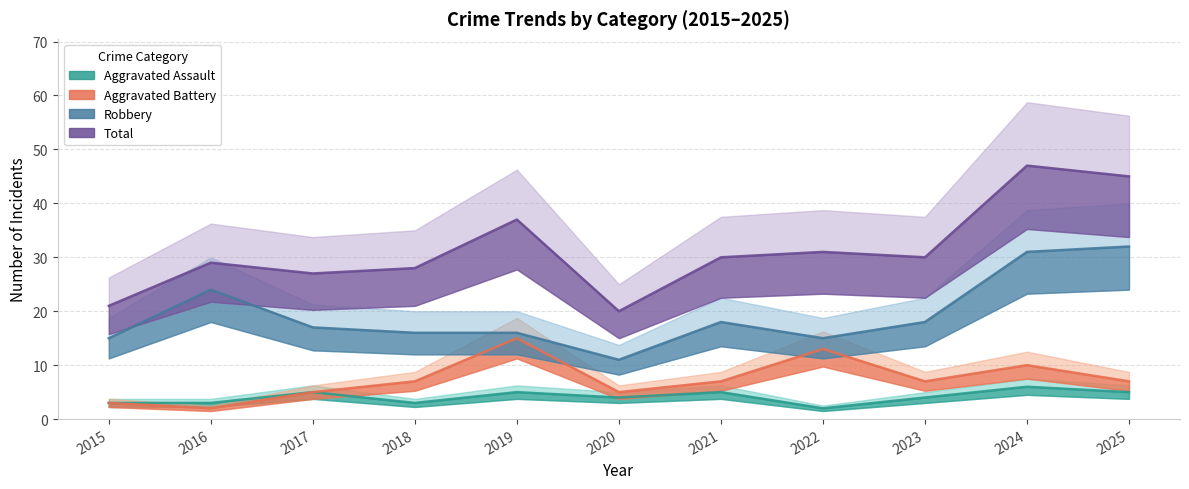

Reading left to right, what are all the values shown in this chart?

Aggravated Assault: 2015=3	2016=3	2017=5	2018=3	2019=5	2020=4	2021=5	2022=2	2023=4	2024=6	2025=5
Aggravated Battery: 2015=3	2016=2	2017=5	2018=7	2019=15	2020=5	2021=7	2022=13	2023=7	2024=10	2025=7
Robbery: 2015=15	2016=24	2017=17	2018=16	2019=16	2020=11	2021=18	2022=15	2023=18	2024=31	2025=32
Total: 2015=21	2016=29	2017=27	2018=28	2019=37	2020=20	2021=30	2022=31	2023=30	2024=47	2025=45